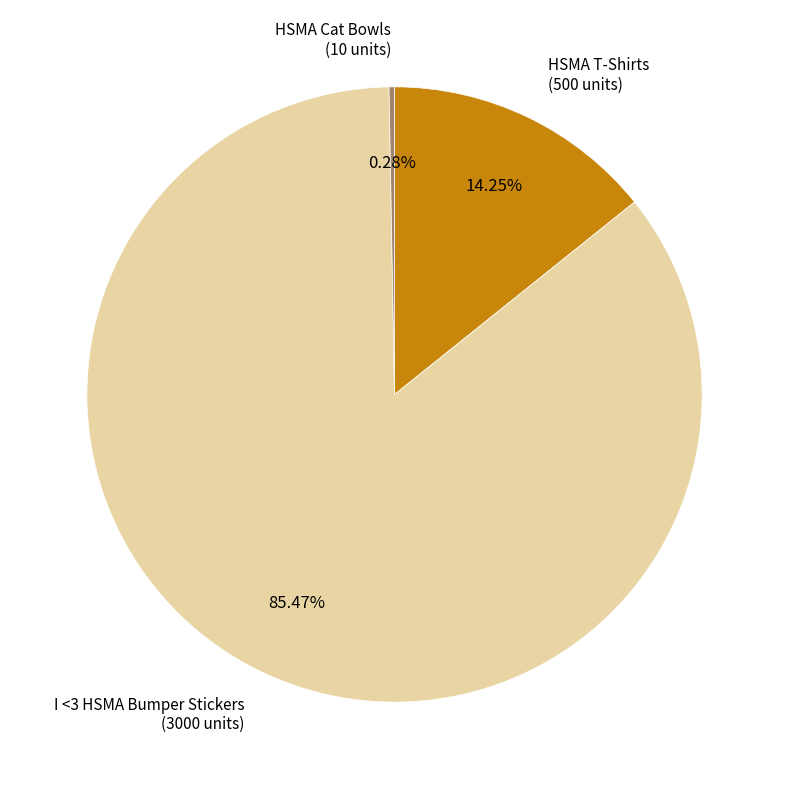

Is there a majority slice in this chart?

Yes